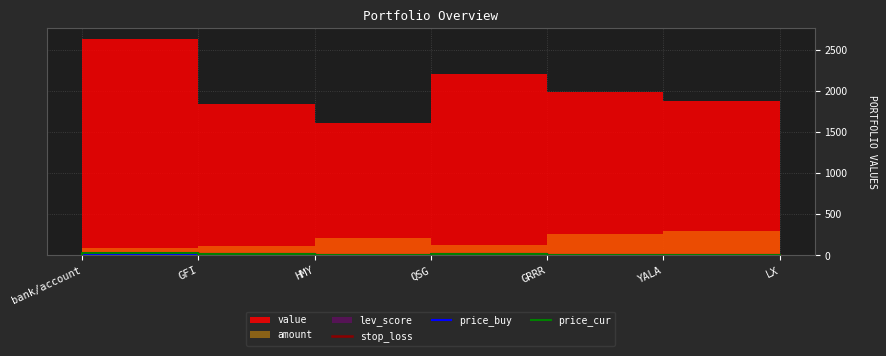

What value does the price_buy series have at YALA?

7.6